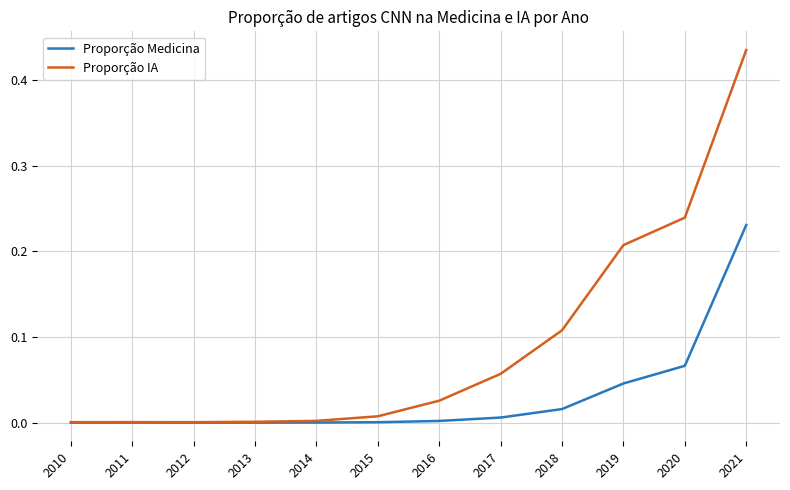

What are all the series names shown in the legend?

Proporção Medicina, Proporção IA